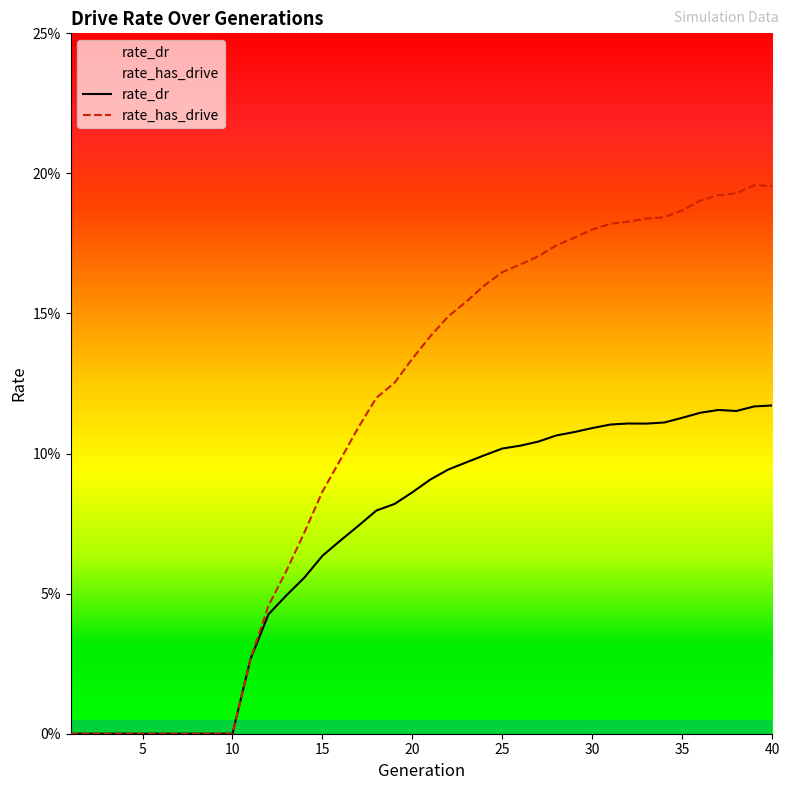

Does the chart display data point markers on the line(s)?

No